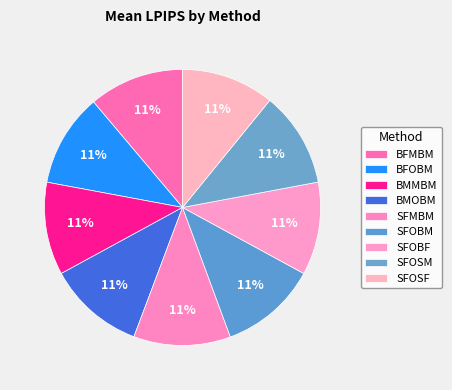

Does SFOSF account for over 50% of the chart?

No